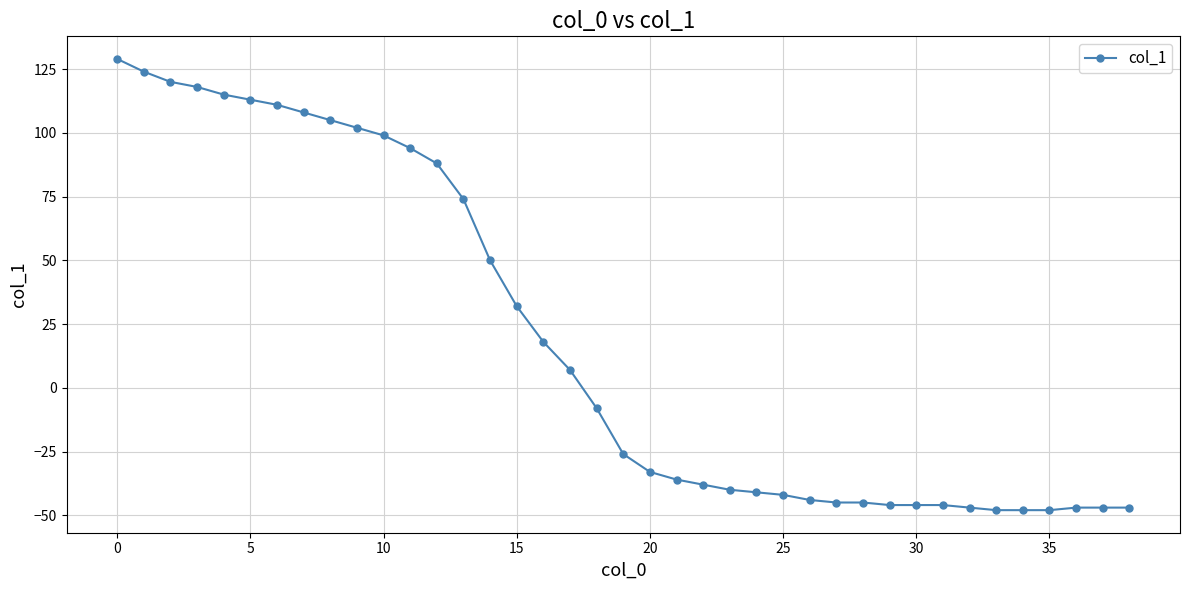

How many positive values are there?

18